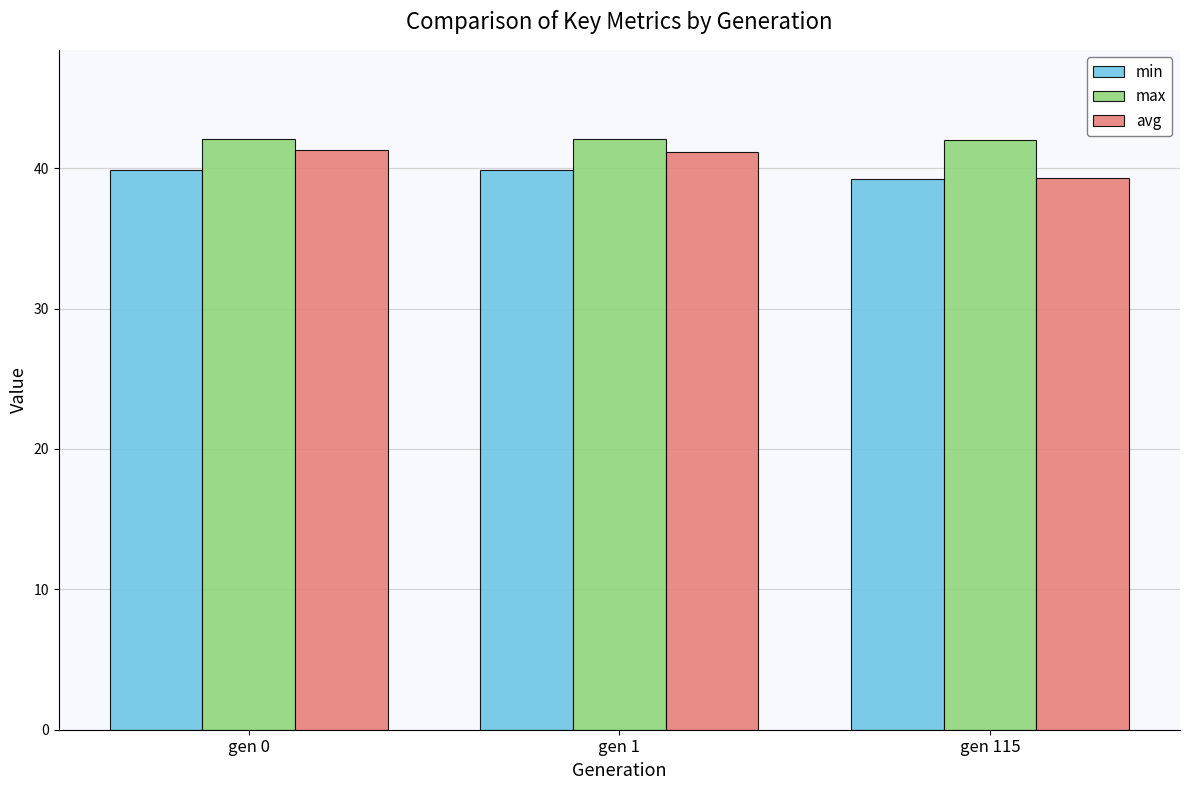

What is the total value across all series at gen 115?

120.6